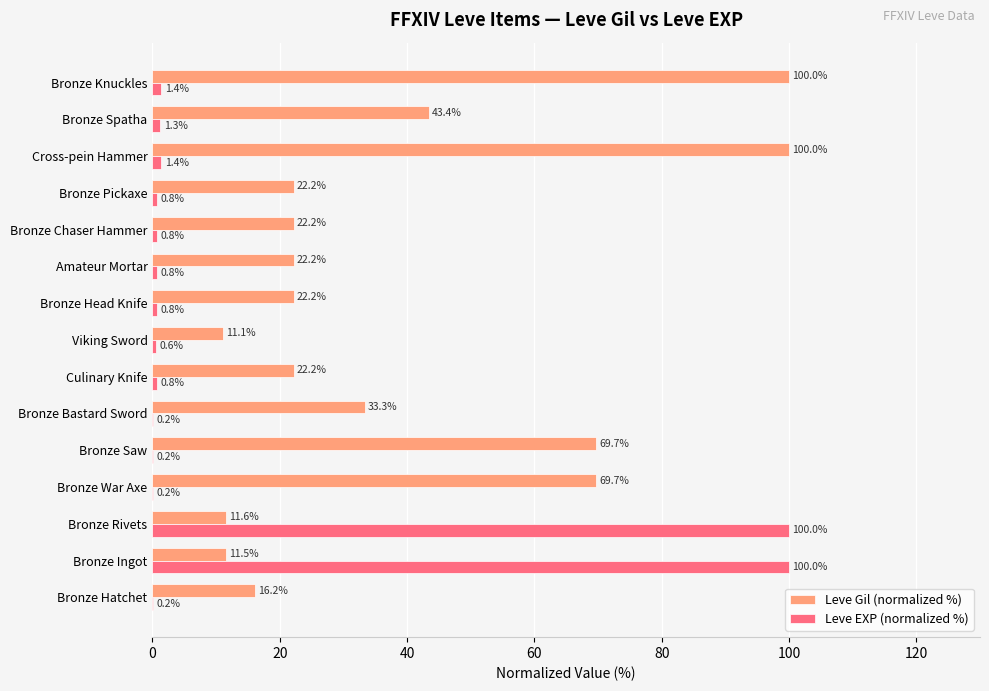

Read the Leve Gil (normalized %) value at Cross-pein Hammer.

100.0